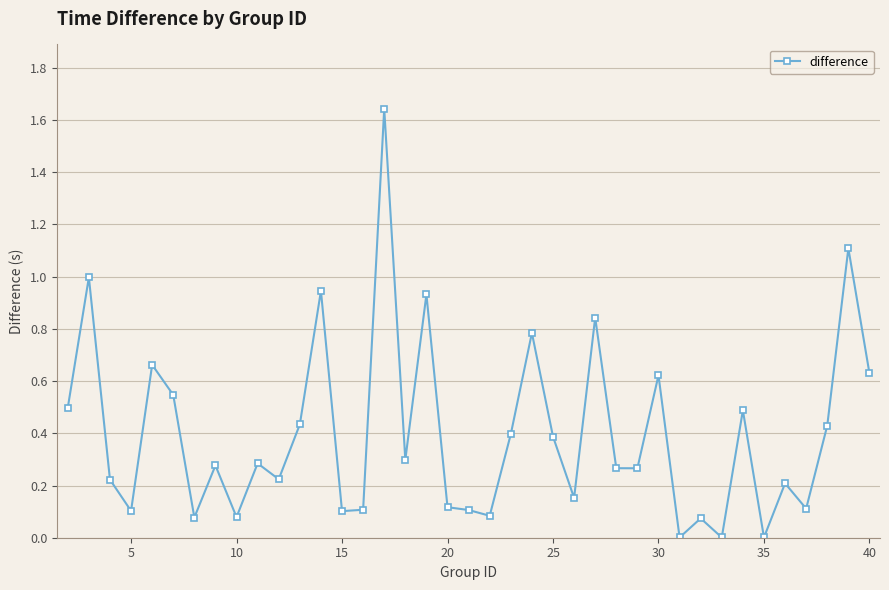

What is the sum of all values?

15.5